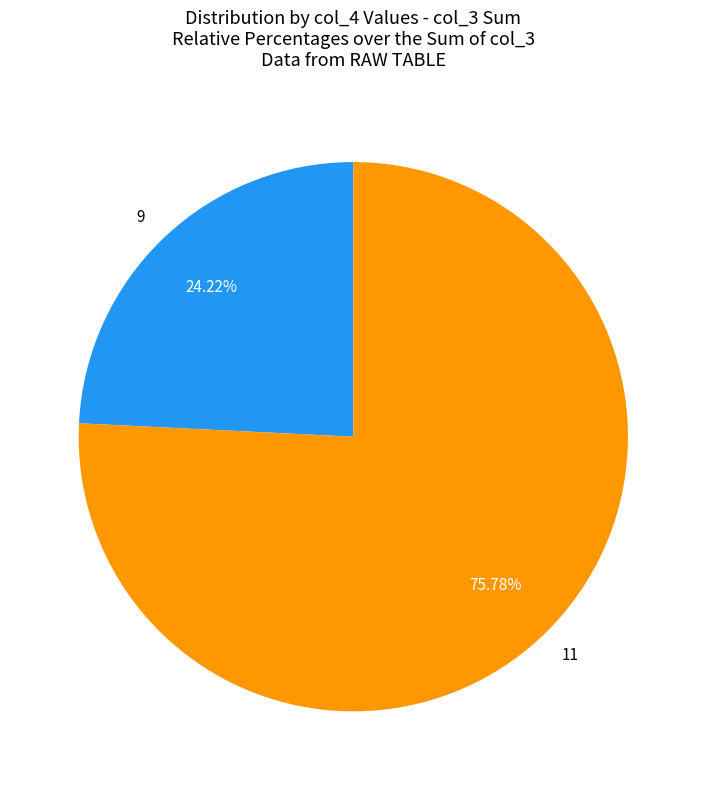

To the nearest percent, what is the difference between the largest and smallest slice percentages?

52%